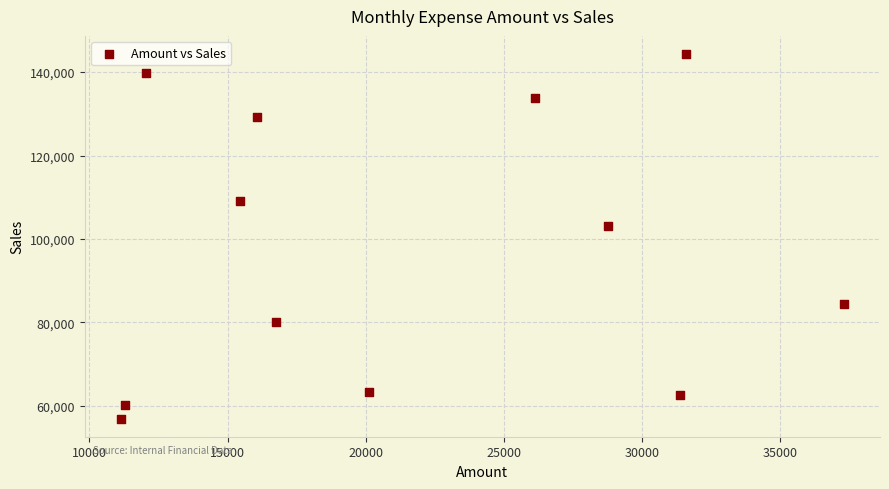

What is the average Y value?

97267